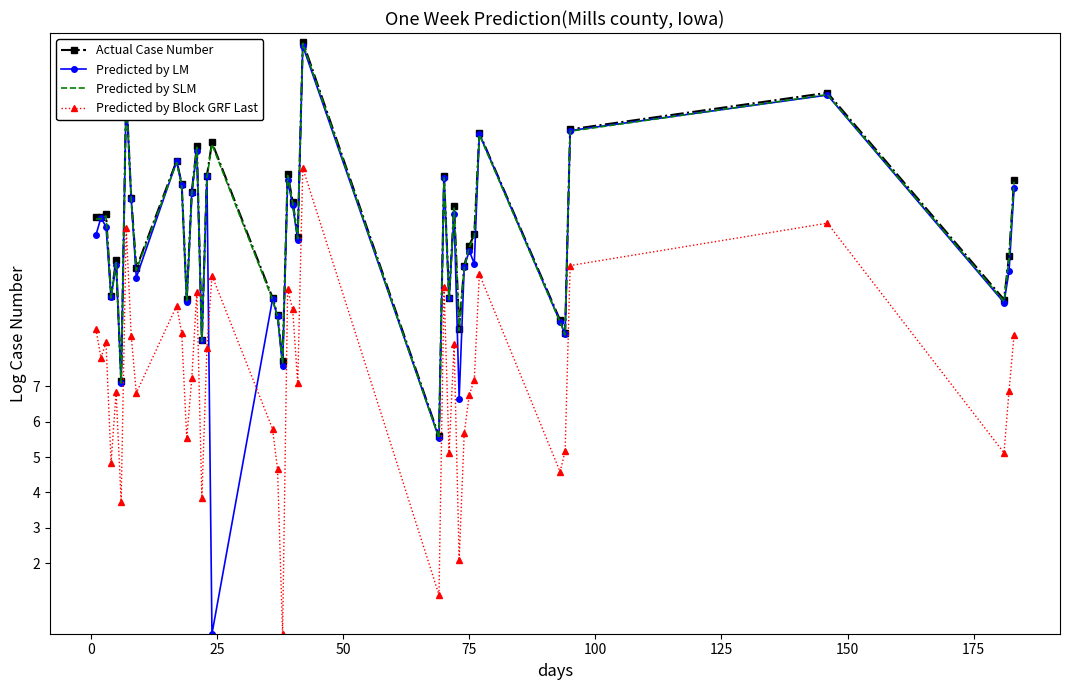

Which series has the largest range (max minus min)?

Predicted by LM